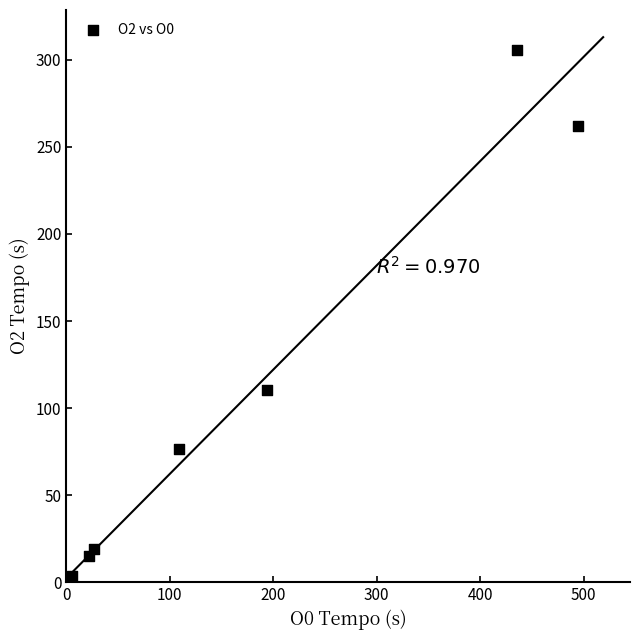

What Y value in the scatter plot is closest to 153?

110.5